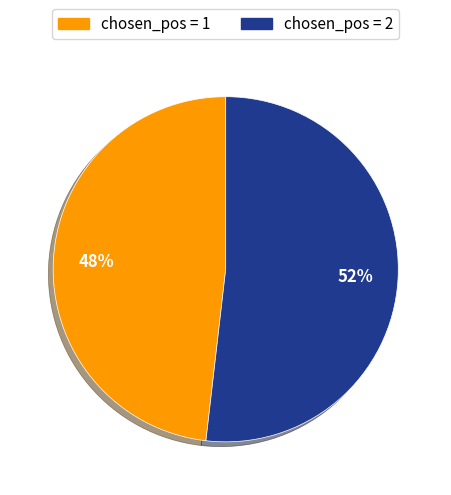

To the nearest percent, what is the difference between the largest and smallest slice percentages?

4%